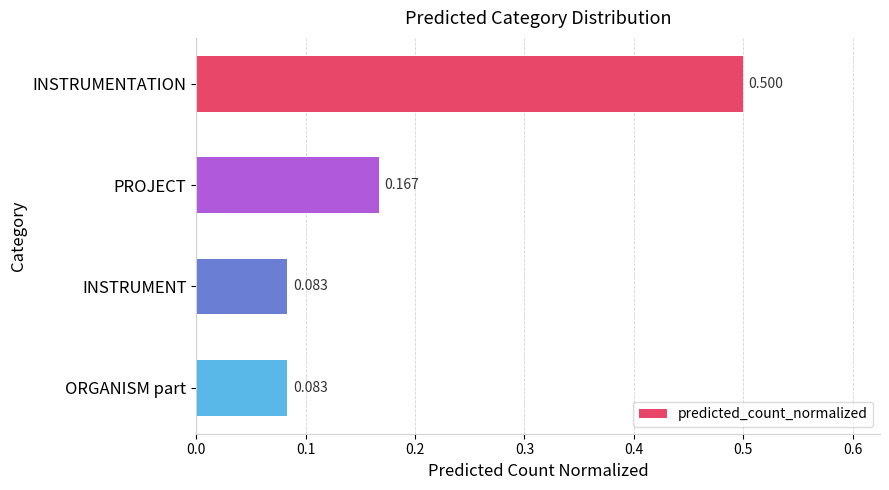

Which category has the highest value across all series?

INSTRUMENTATION